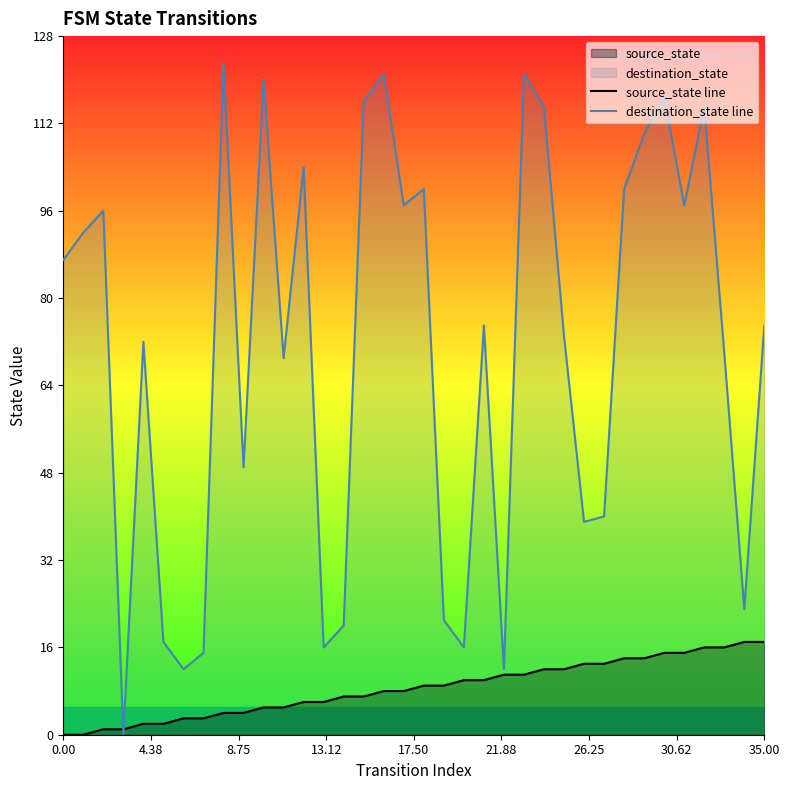

True or false: destination_state line and source_state line intersect in this chart.

True